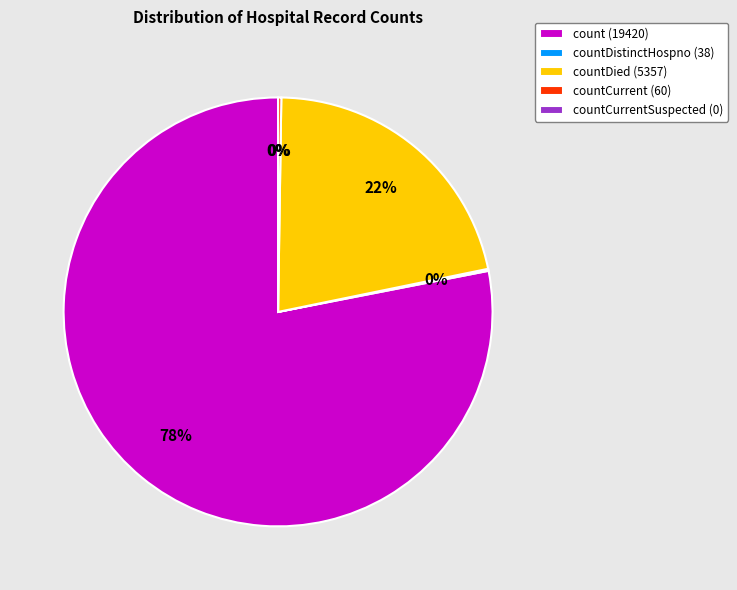

Is countCurrentSuspected the majority of the pie?

No